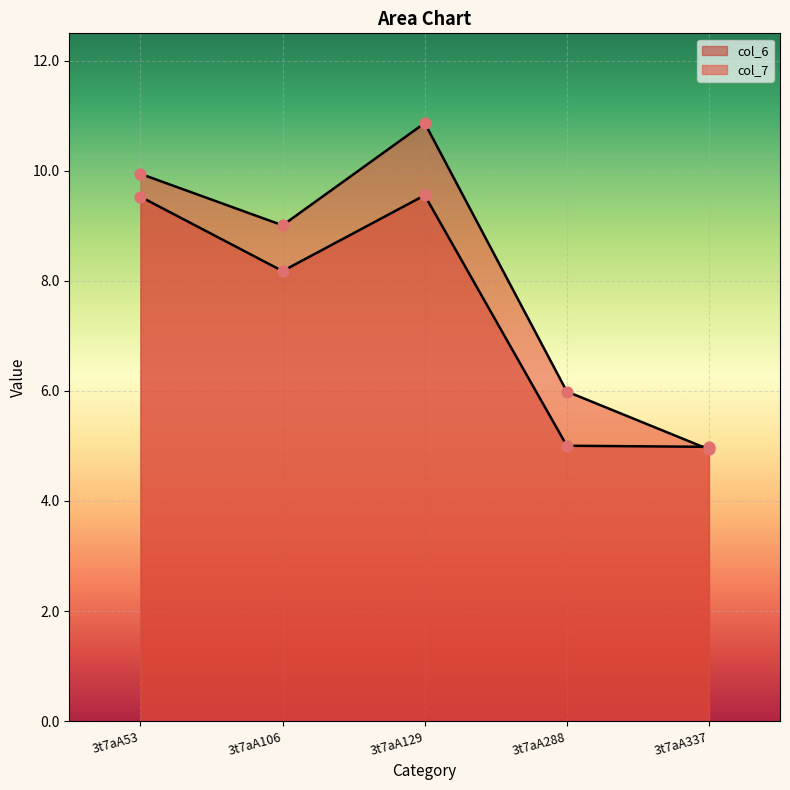

Is the value of col_6 at 3t7aA288 greater than the value of col_7 at 3t7aA288?

No